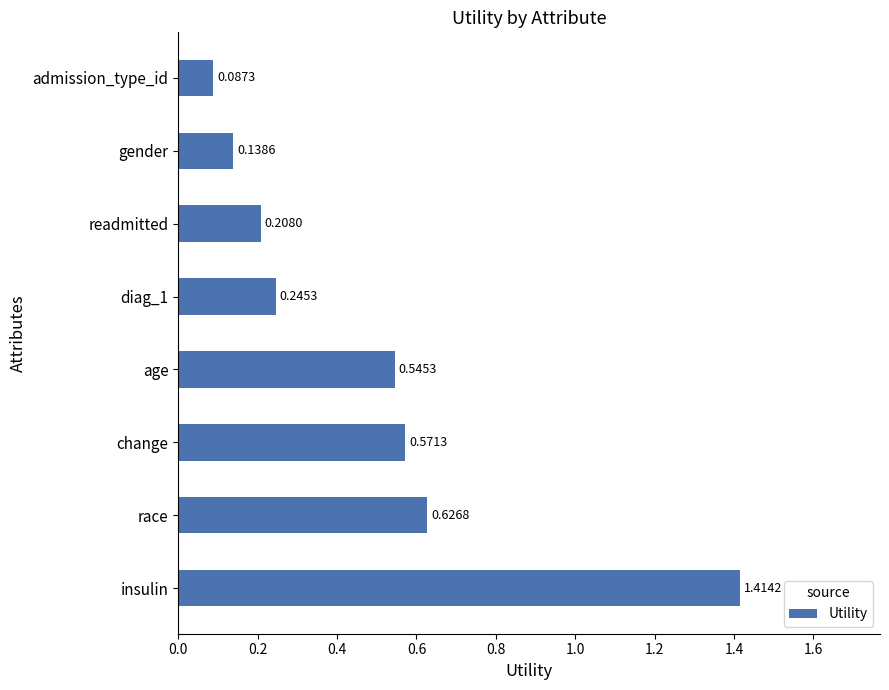

How many bars are there in total?

8